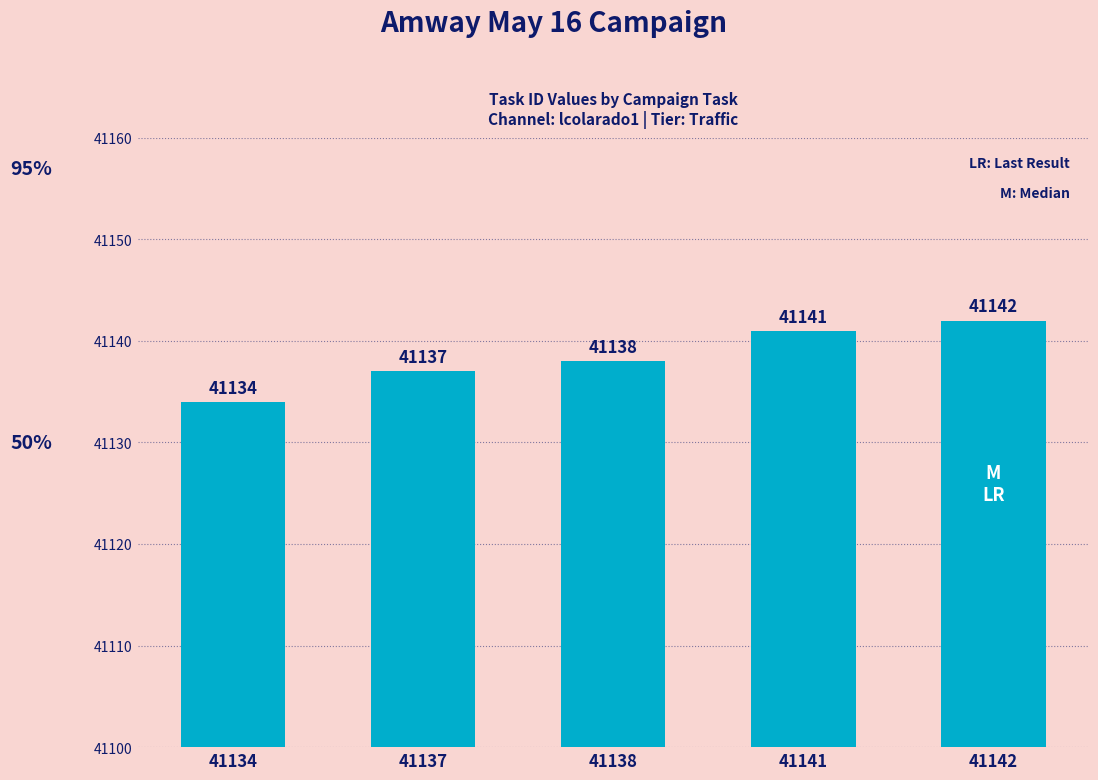

What is the difference between the maximum and minimum values?

8